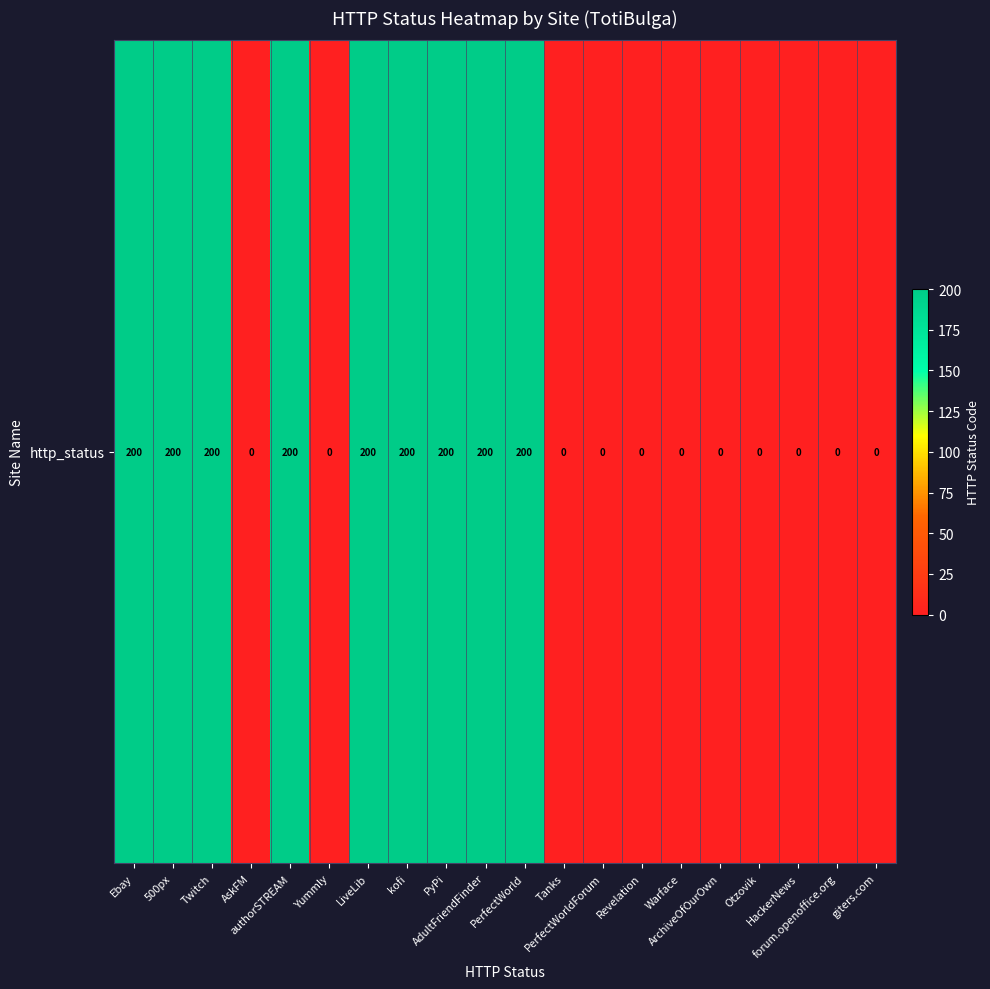

The value at Yummly is 0. True or false?

True